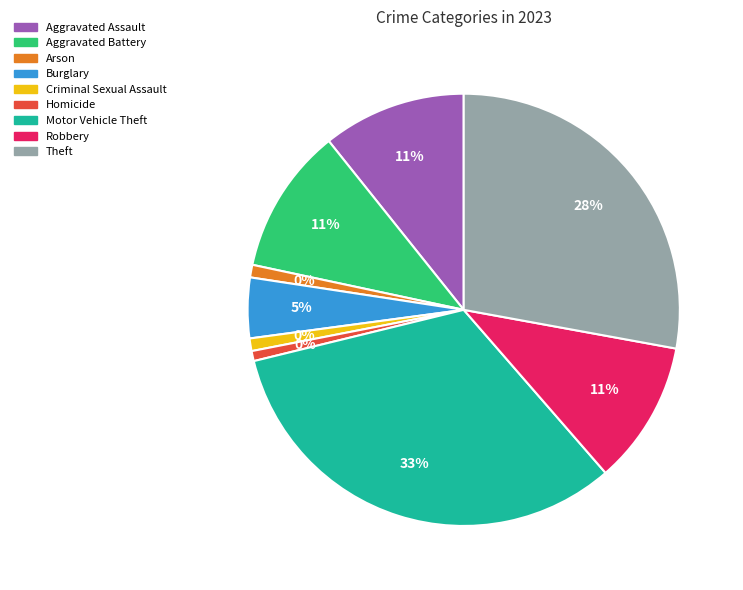

Is Aggravated Battery the majority of the pie?

No